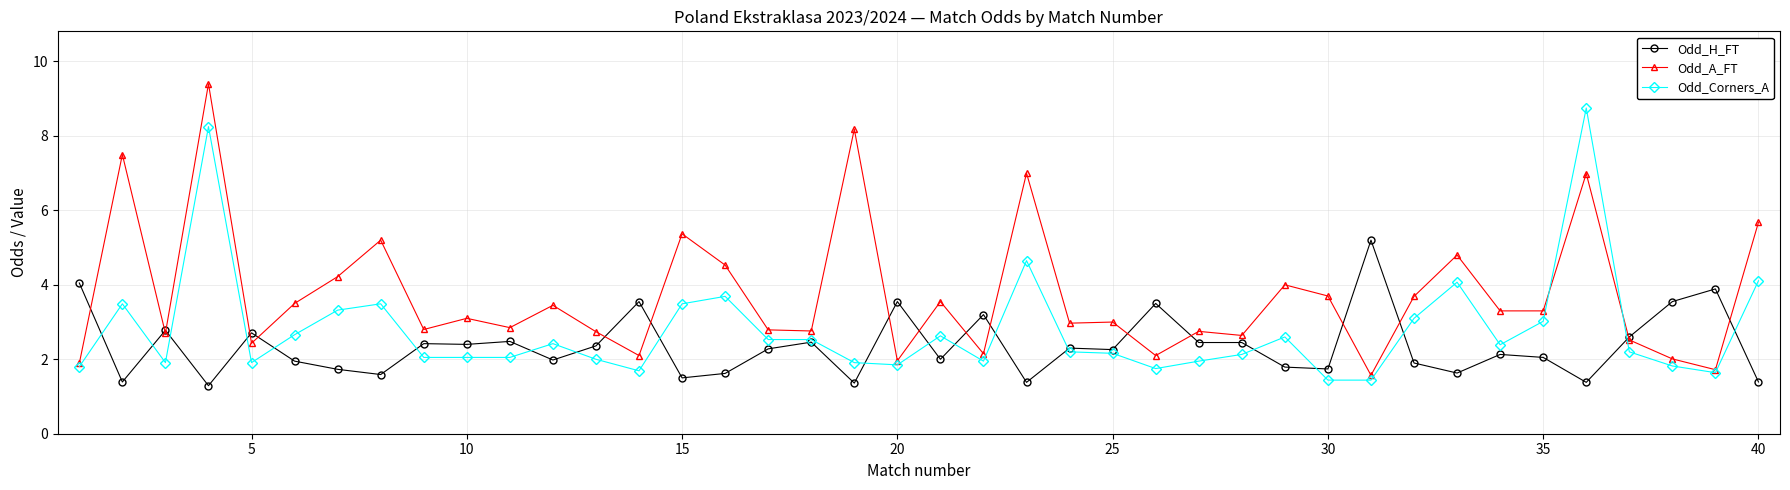

What is the lowest value of the Odd_Corners_A series?

1.4